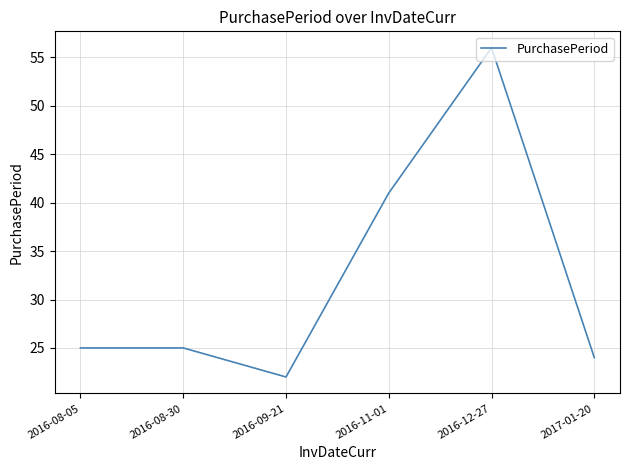

Reading left to right, what are all the values shown in this chart?

2016-08-05=25	2016-08-30=25	2016-09-21=22	2016-11-01=41	2016-12-27=56	2017-01-20=24